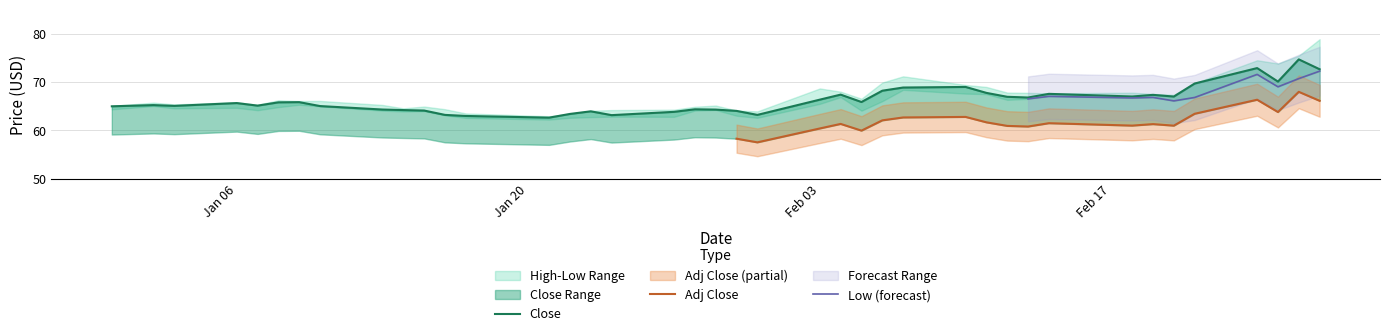

Rank the series at 11 from highest to lowest value.

high, close, low, adj_close